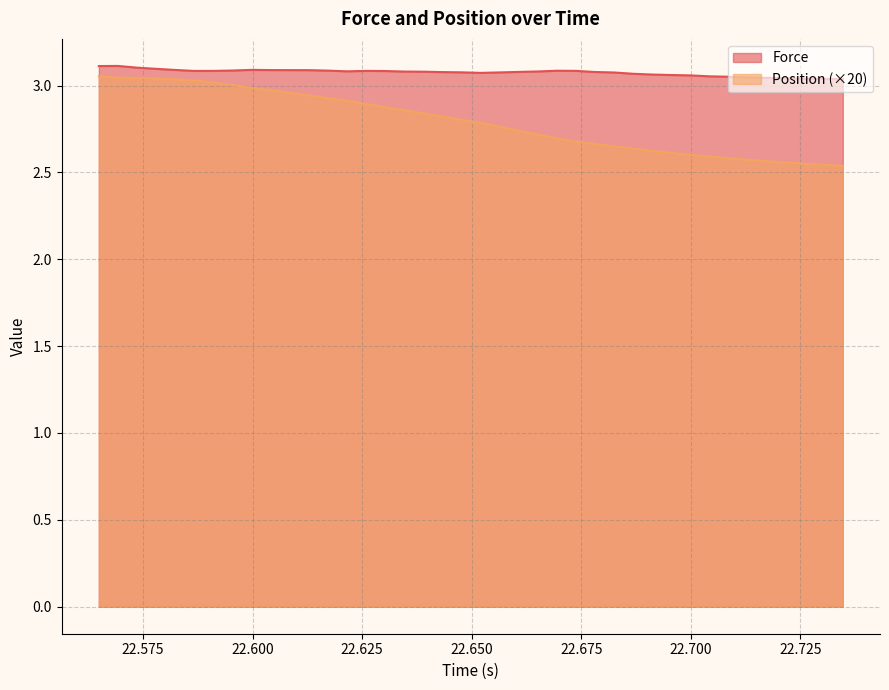

How many series are shown in this chart?

2